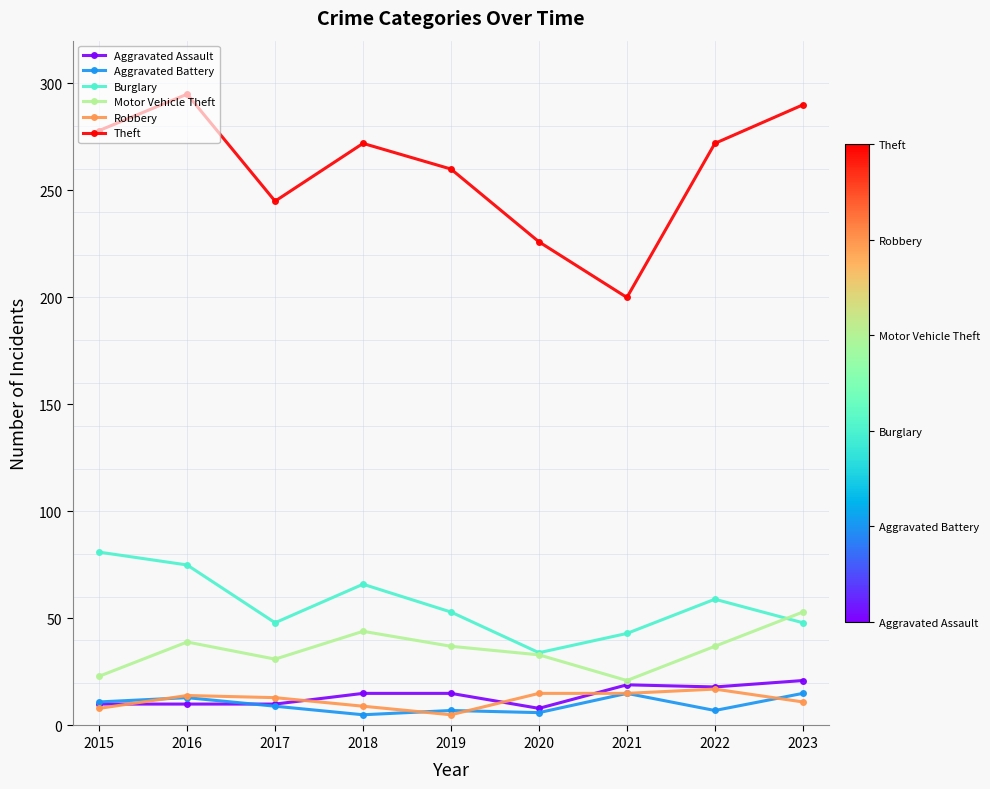

At which label does Theft first exceed 272?

2015